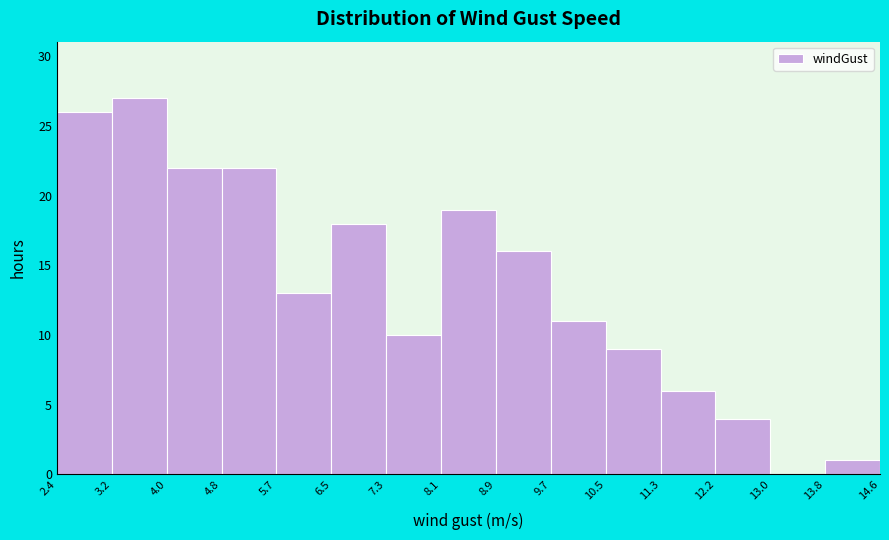

Reading left to right, list every bar in this chart as the range it spans on the x-axis followed by its height. The values are not printed on the chart, so give them approximately, as read against the axis.

2.4 to 3.2: 26
3.2 to 4.0: 27
4.0 to 4.8: 22
4.8 to 5.7: 22
5.7 to 6.5: 13
6.5 to 7.3: 18
7.3 to 8.1: 10
8.1 to 8.9: 19
8.9 to 9.7: 16
9.7 to 10.5: 11
10.5 to 11.3: 9
11.3 to 12.2: 6
12.2 to 13.0: 4
13.0 to 13.8: 0
13.8 to 14.6: 1